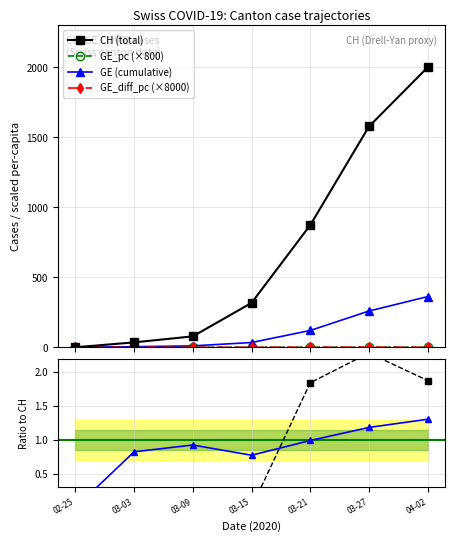

What is the maximum value for GE/CH ratio?

1.3